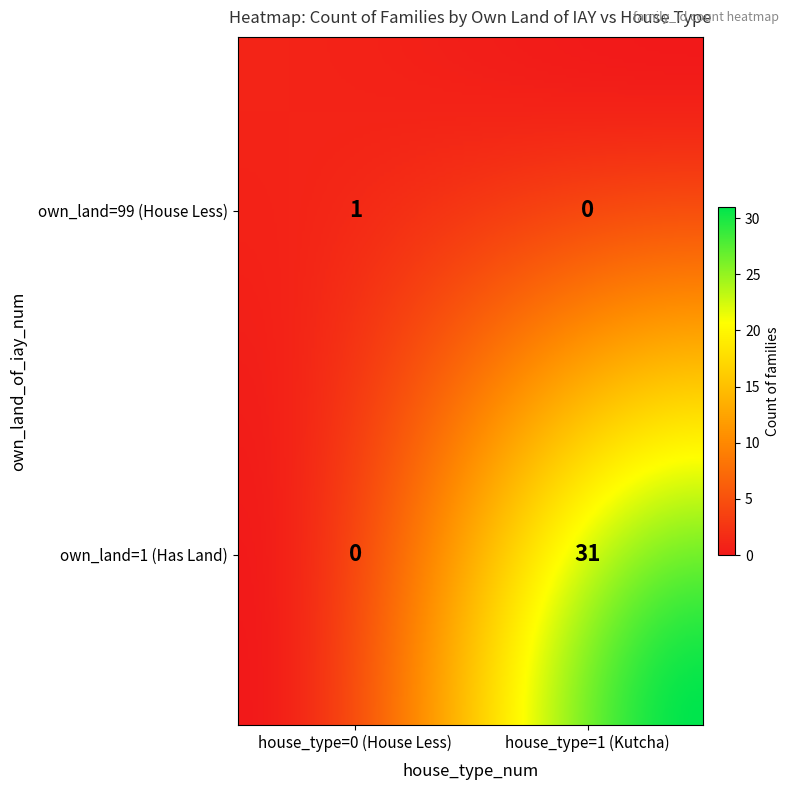

What is the sum of the values at 1_1 and 0_0?

32